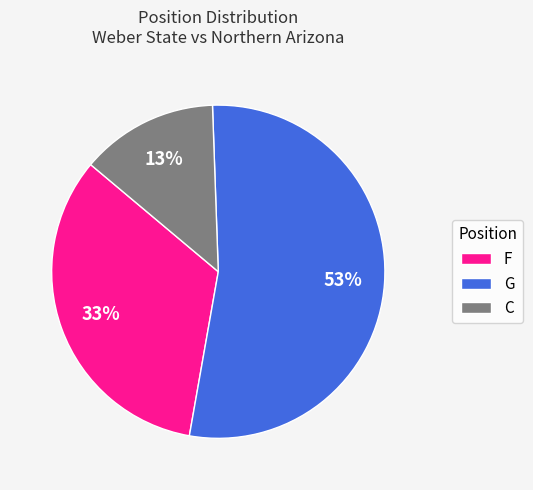

Between F and C, which is larger?

F